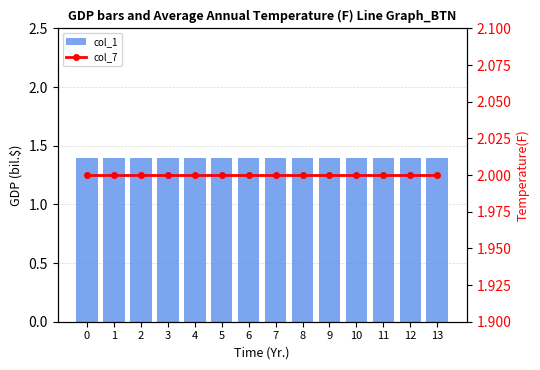

What is the sum of all col_7 values?

28.0